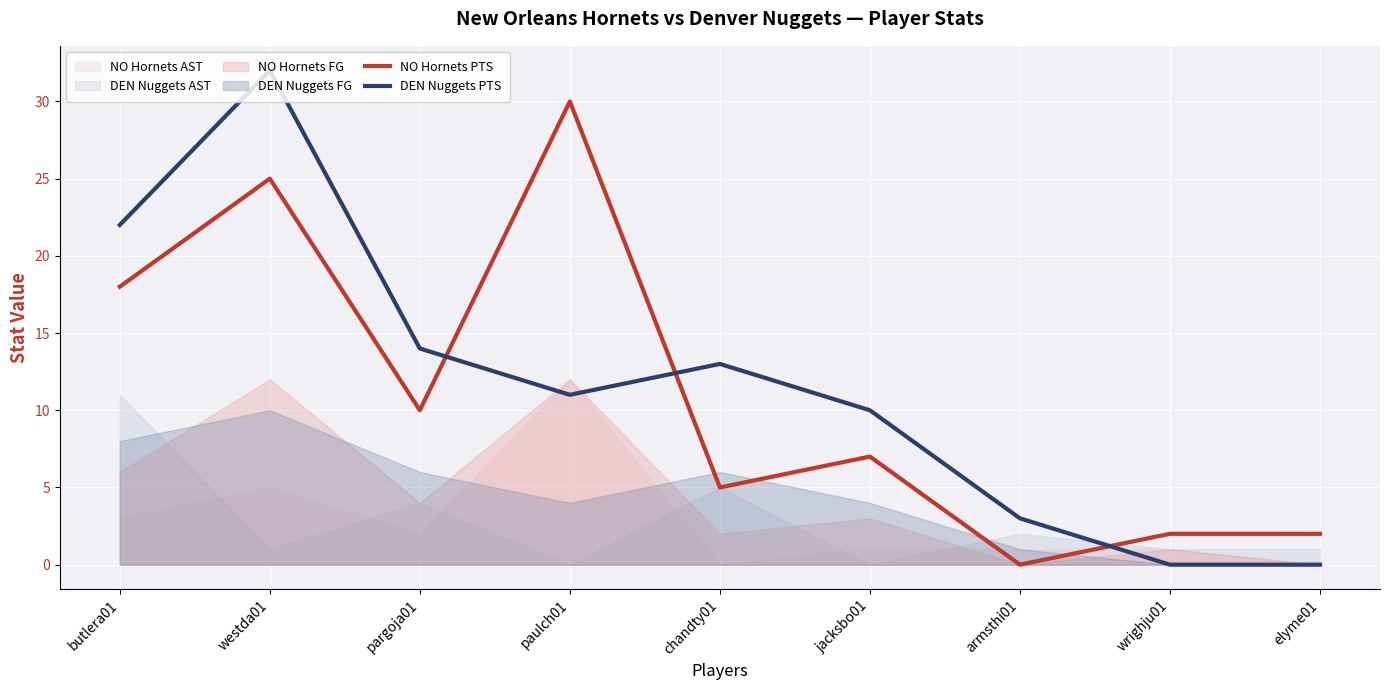

What is the approximate value of NO Hornets PTS at jacksbo01, to the nearest 5?

5